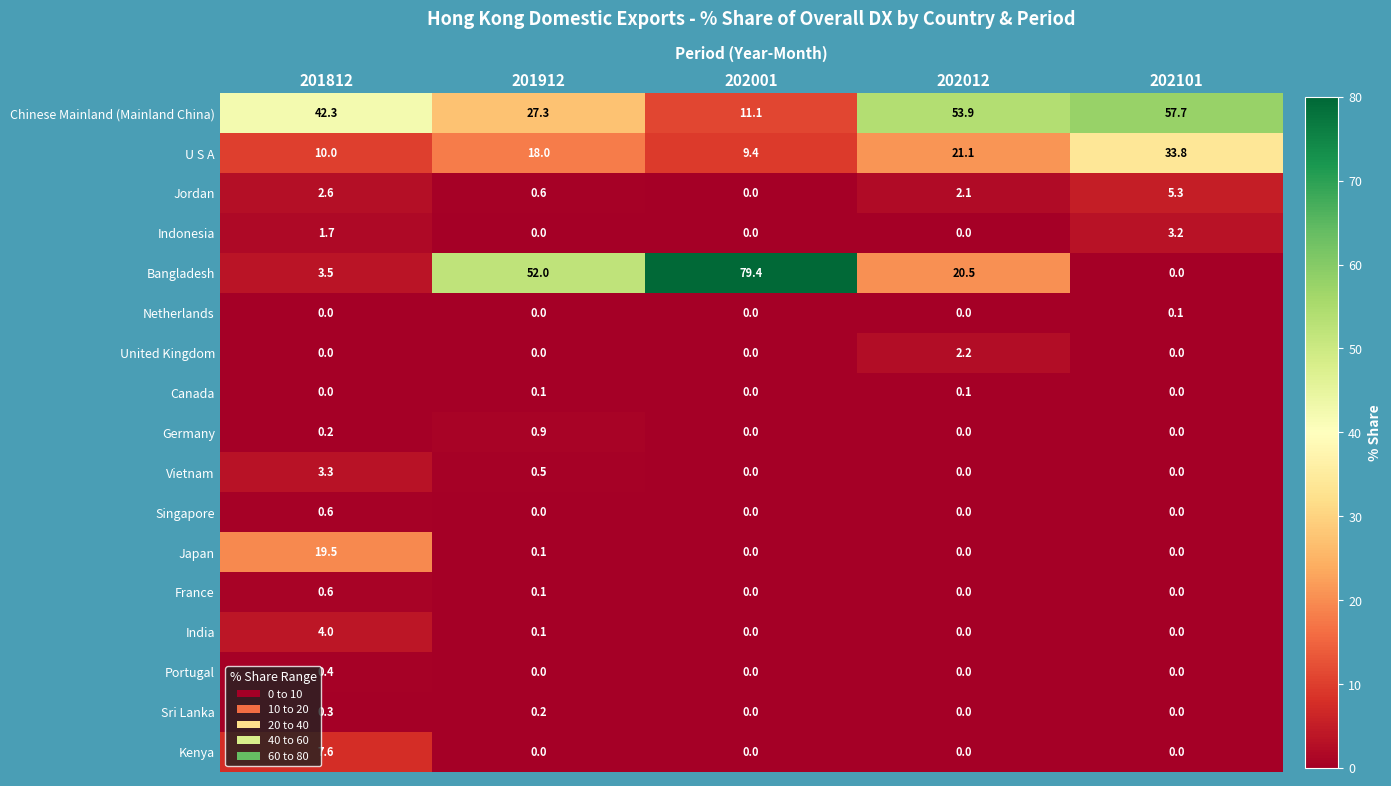

What is the difference between the highest and lowest values at 202012?

53.9